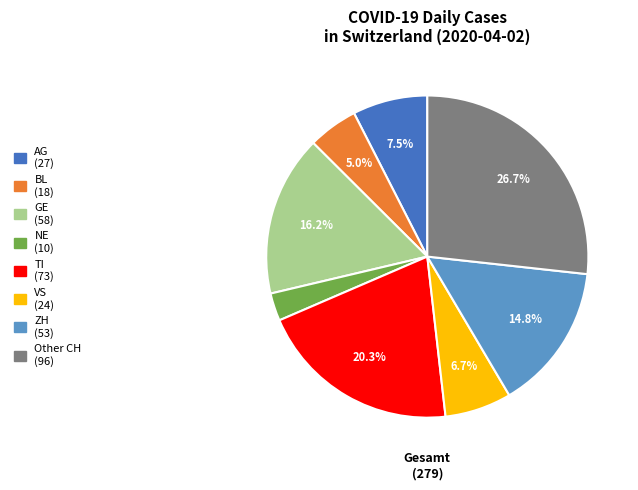

Does ZH represent more than half of the total?

No